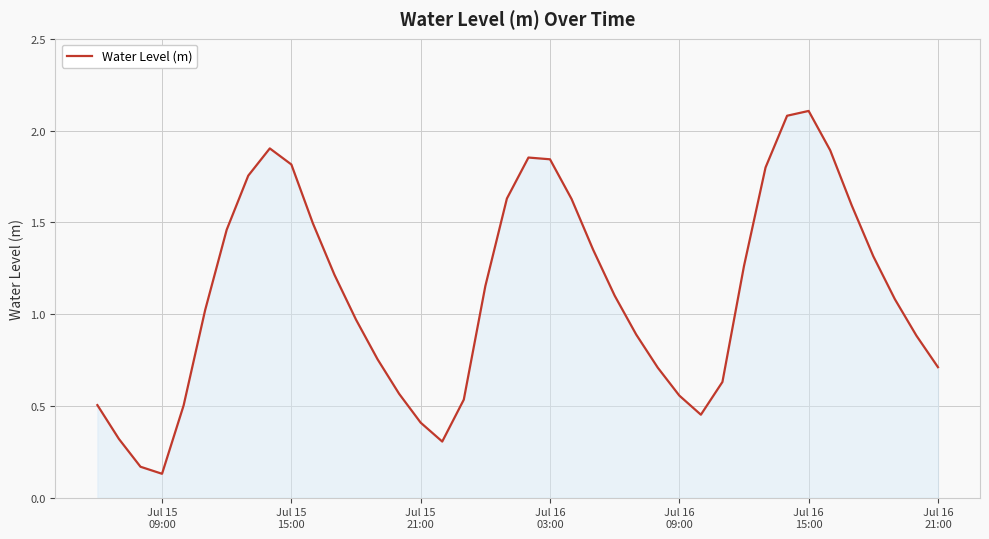

What is the sum of all values?

44.3